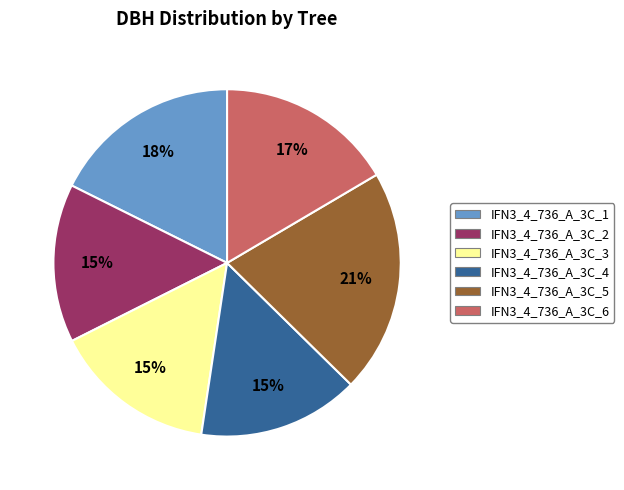

Does any single category account for the majority?

No